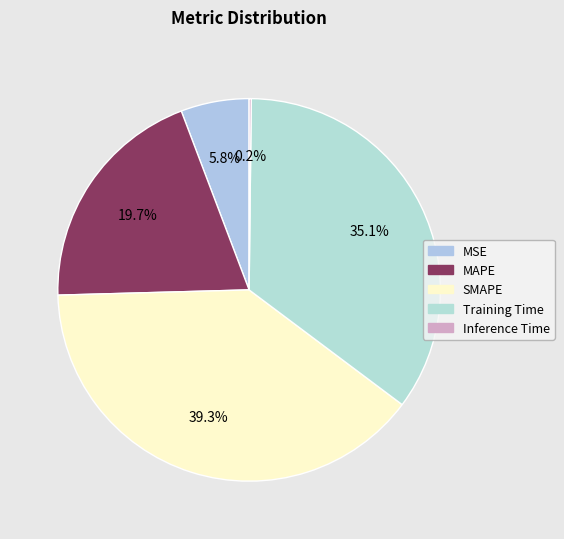

To the nearest percent, what portion does Training Time represent?

35%